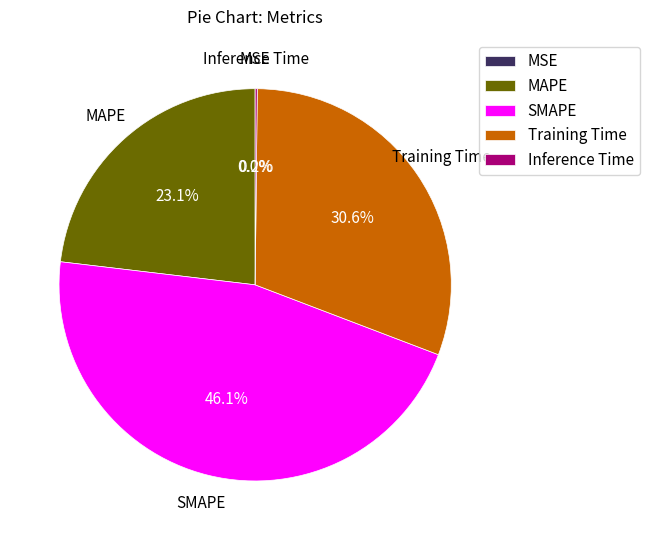

Which category has the biggest portion of the pie?

SMAPE